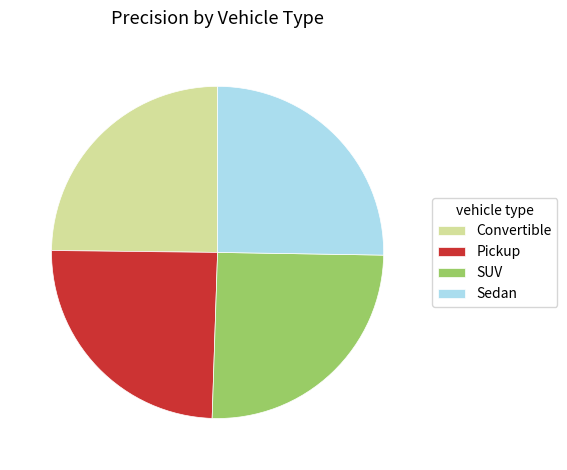

True or false: Pickup accounts for 30% of the total.

False